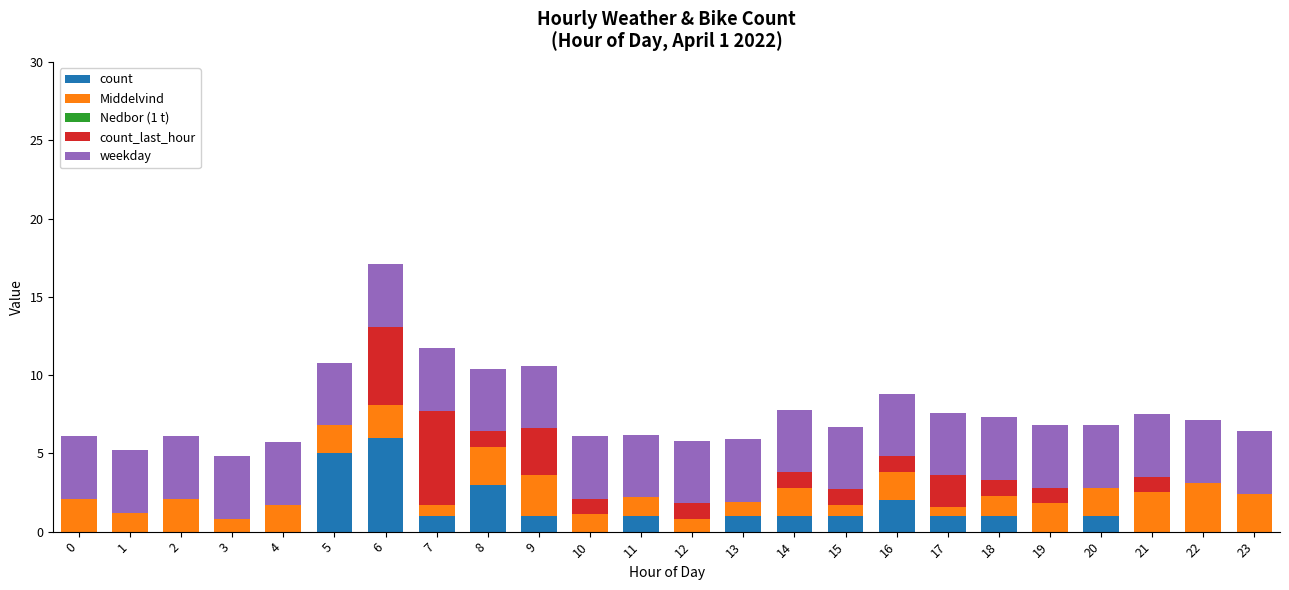

What is the total value across all series at 12?

5.8